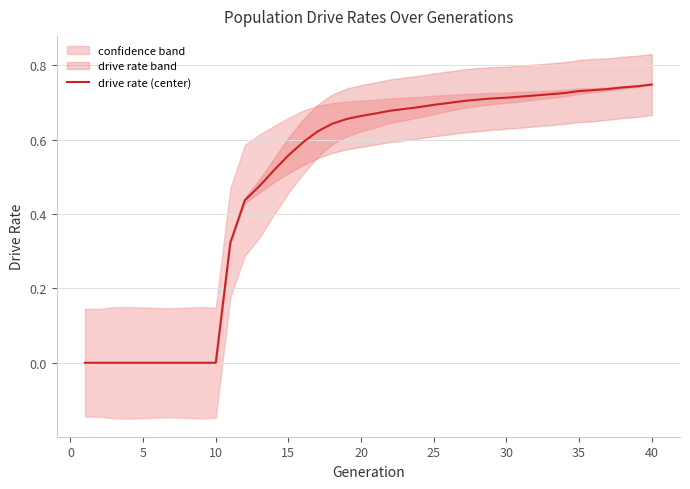

Is it true that drive rate (center) equals -0.3 at 10?

False